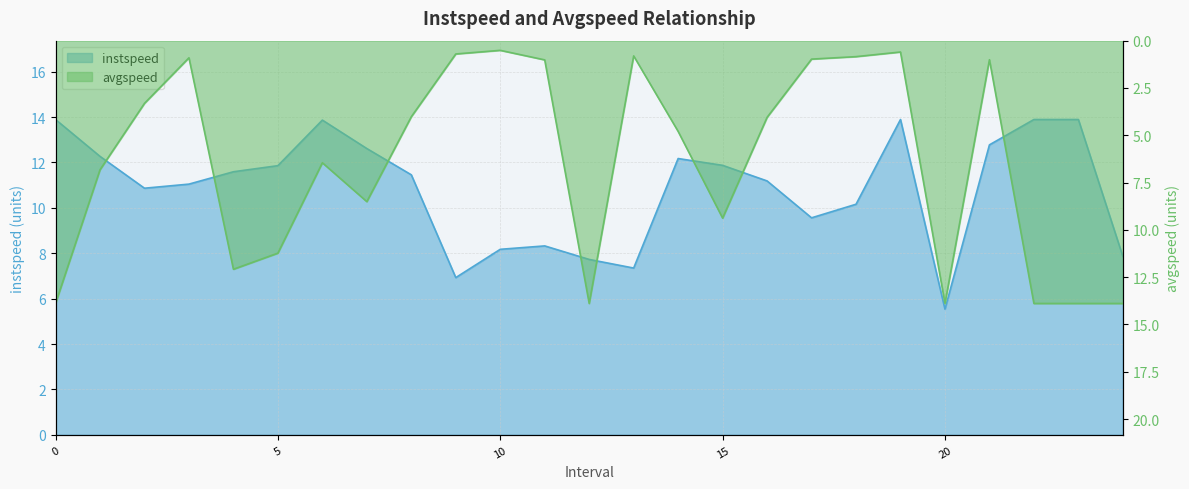

In instspeed, how many points are higher than both neighbors (excluding endpoints)?

4